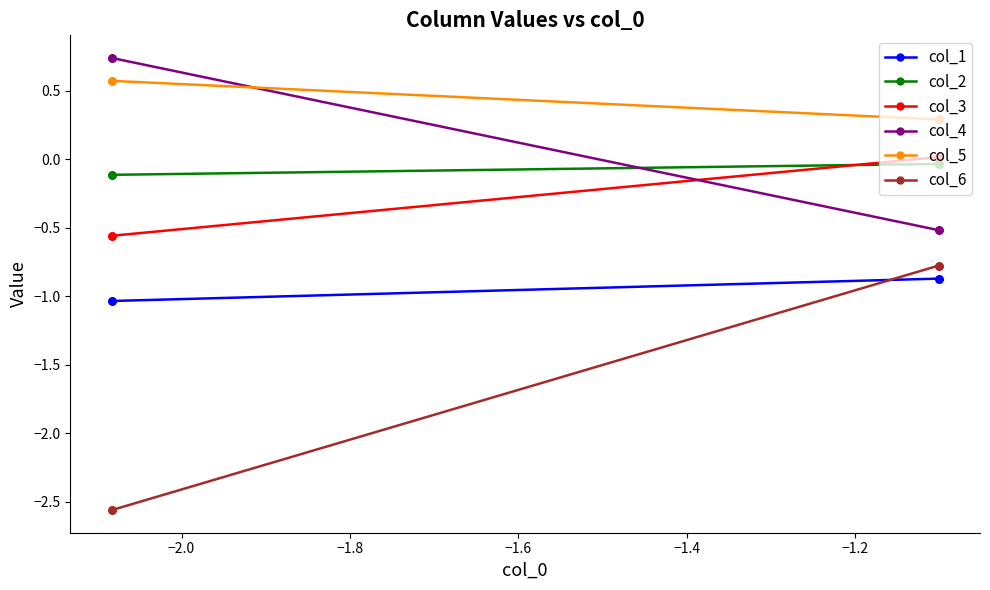

Rank the series by their maximum value, from lowest to highest.

col_1, col_6, col_2, col_3, col_5, col_4